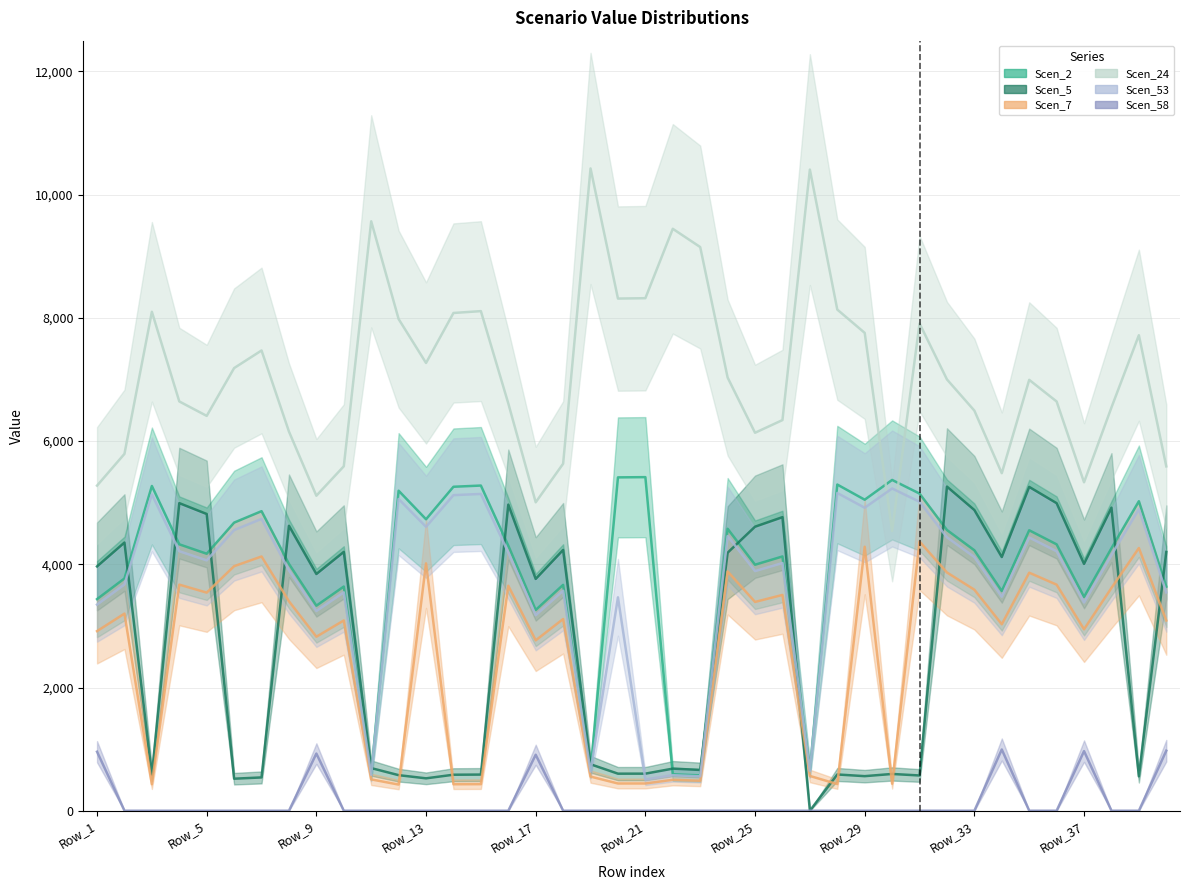

At which category is the sum across all series the highest?

Row_32